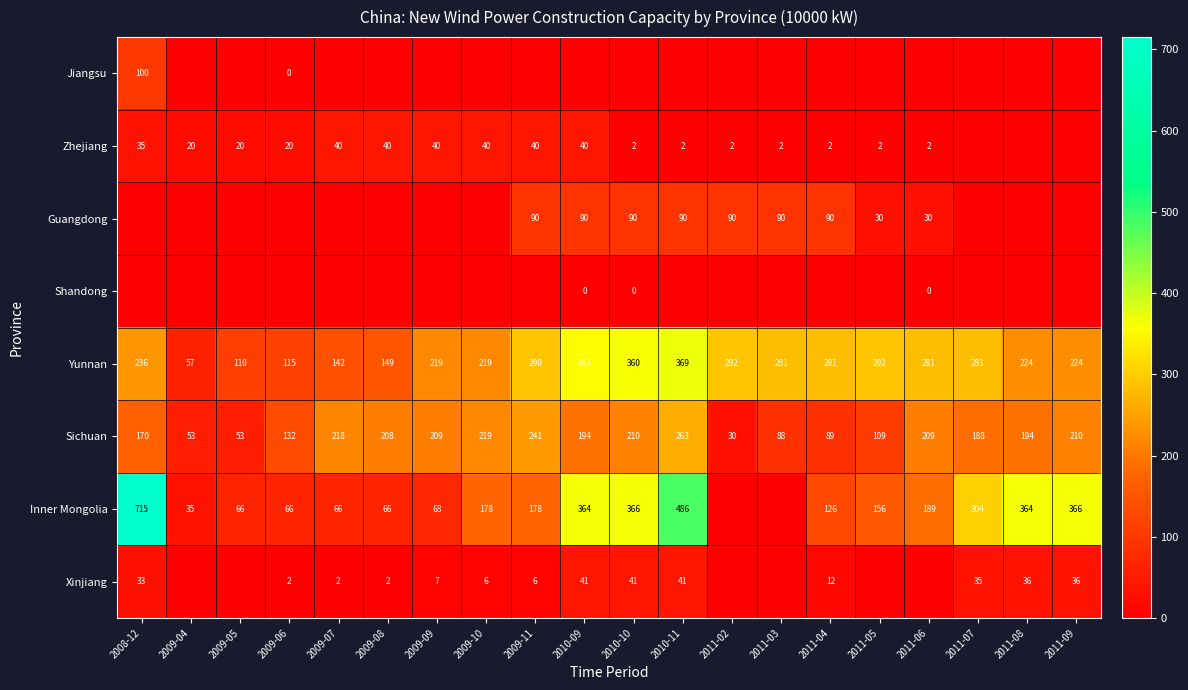

The value of Inner Mongolia at 2009-04 is 35. True or false?

True